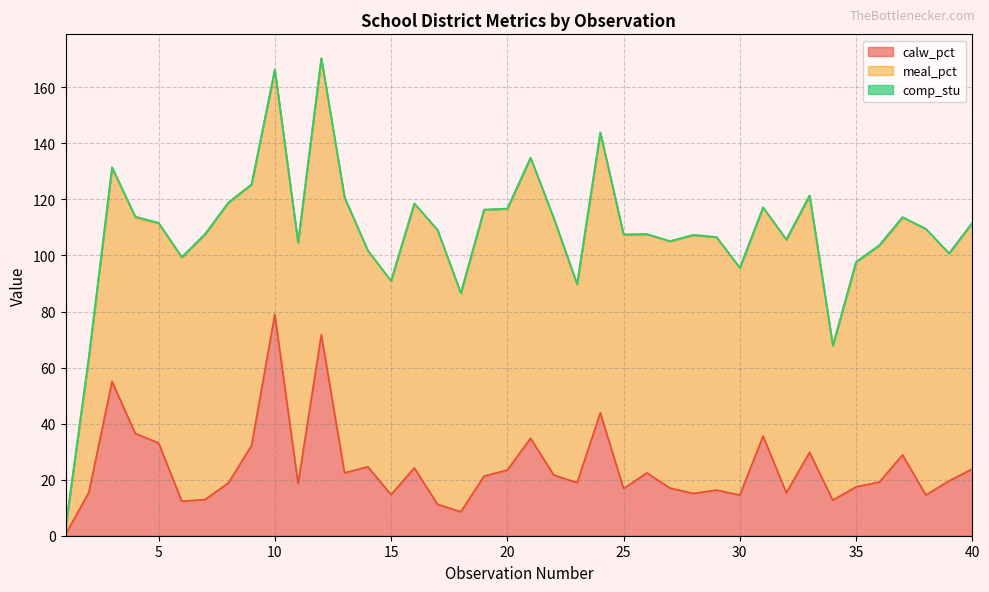

List the series in order of their peak value, highest first.

meal_pct, calw_pct, comp_stu